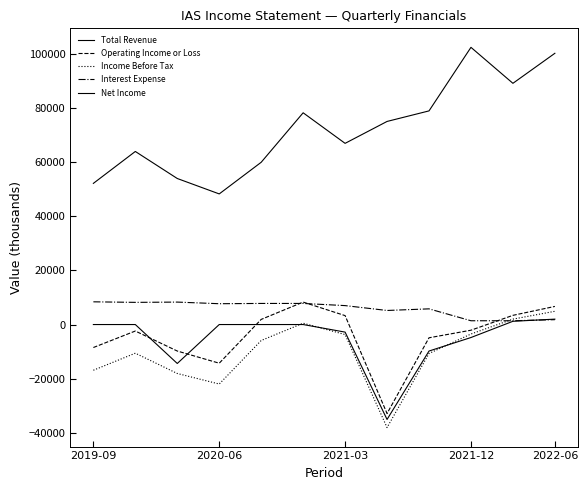

True or false: Income Before Tax and Interest Expense cross at least once.

True